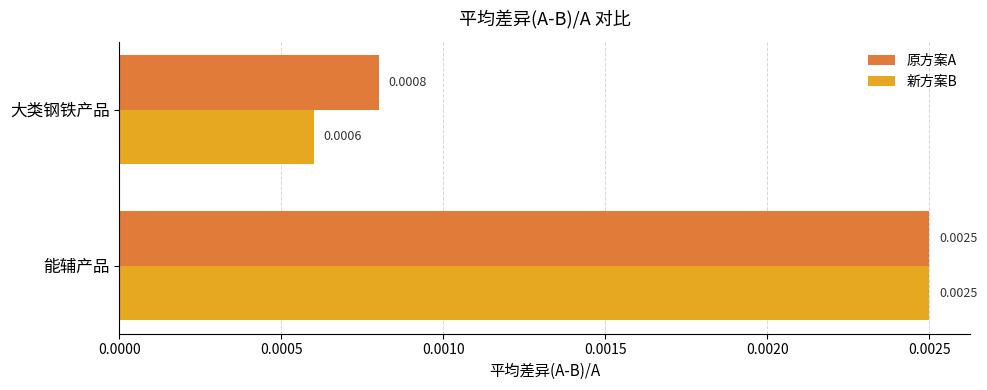

At how many categories does at least one series exceed 0?

2